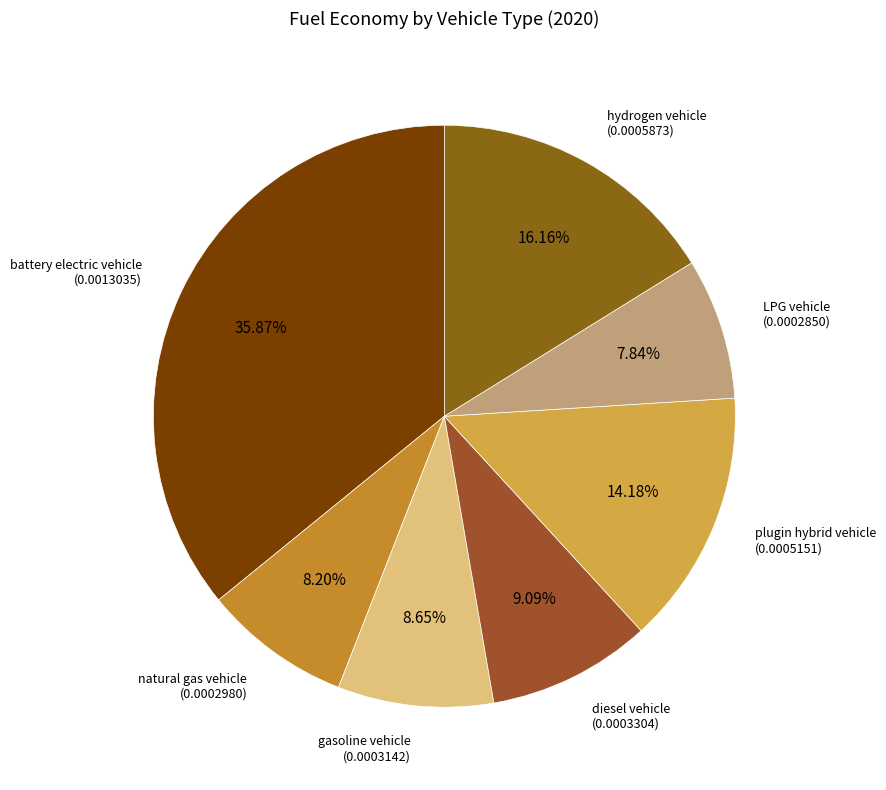

Does natural gas vehicle account for over 50% of the chart?

No